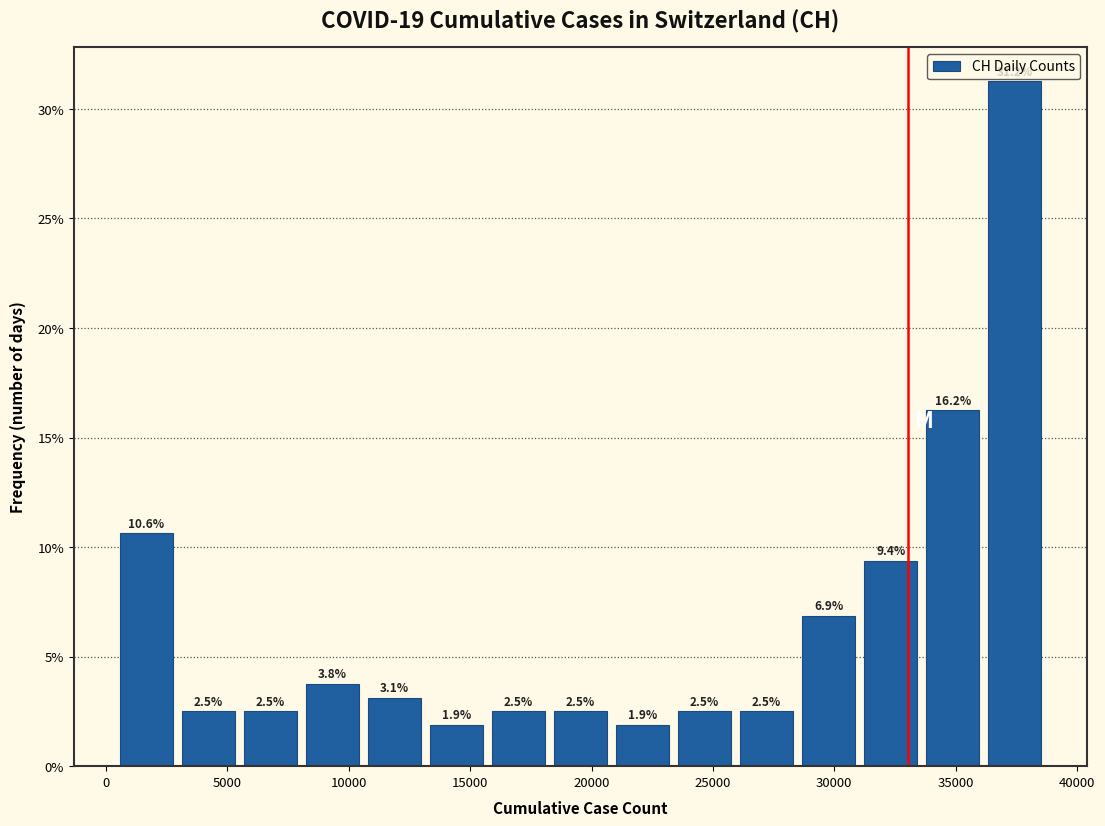

Reading left to right, list every bar in this chart as the range it spans on the x-axis followed by its height. The bar edges are not printed on the chart, so give them approximately, as read against the axis.

500 to 3000: 10.6
3000 to 5500: 2.5
5500 to 8000: 2.5
8000 to 10500: 3.8
10500 to 13000: 3.1
13000 to 15500: 1.9
15500 to 18500: 2.5
18500 to 21000: 2.5
21000 to 23500: 1.9
23500 to 26000: 2.5
26000 to 28500: 2.5
28500 to 31000: 6.9
31000 to 33500: 9.4
33500 to 36000: 16.2
36000 to 38500: 31.2